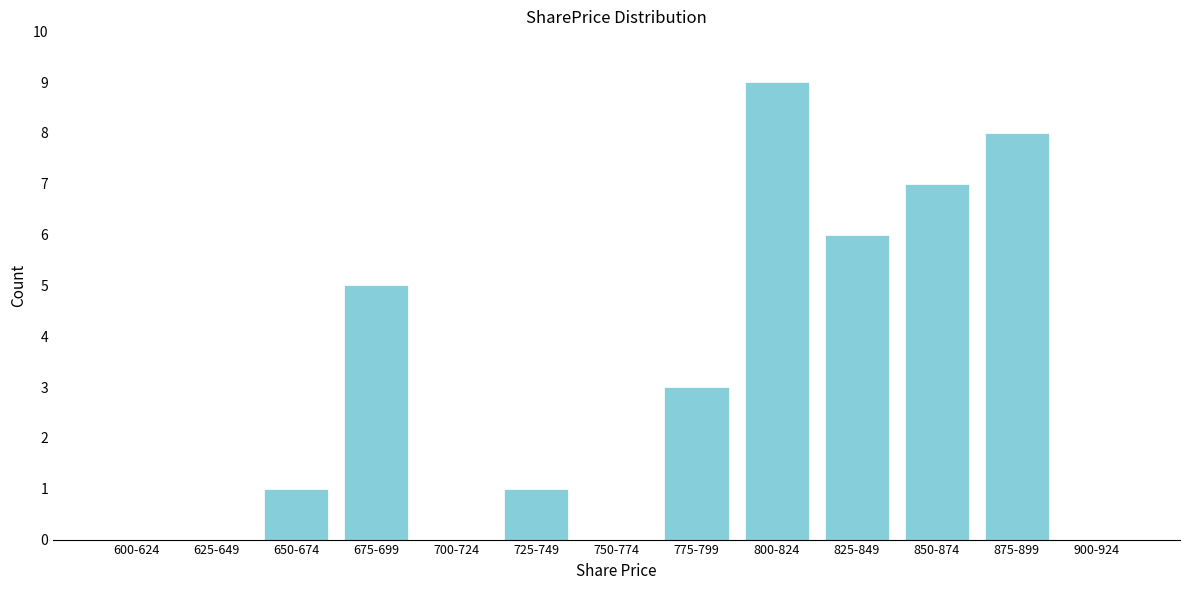

Reading right to left, extract all data points from this chart.

900-924=0	875-899=8	850-874=7	825-849=6	800-824=9	775-799=3	750-774=0	725-749=1	700-724=0	675-699=5	650-674=1	625-649=0	600-624=0